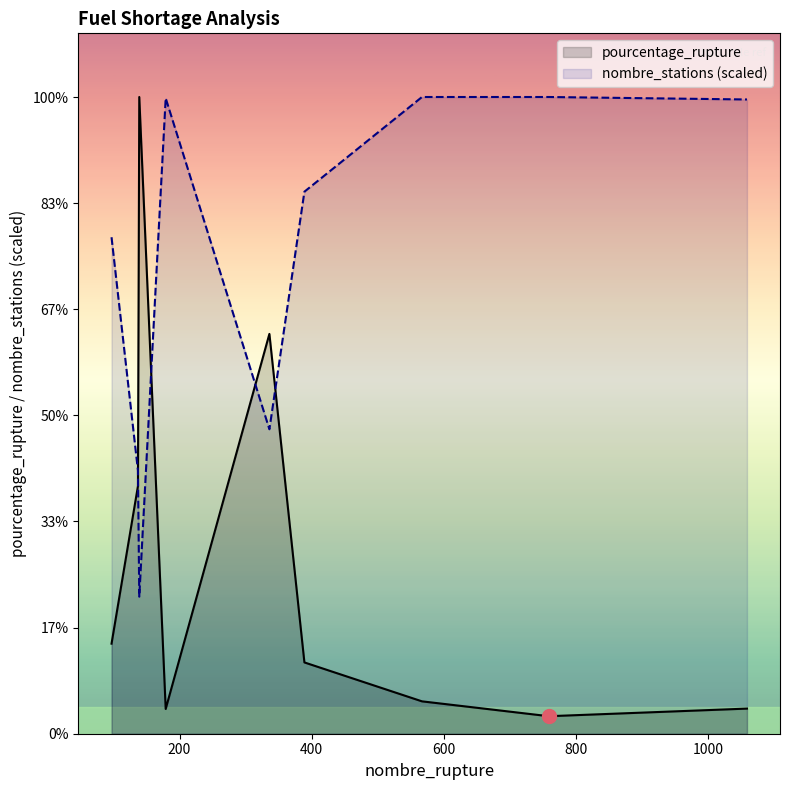

What is the maximum value shown in the chart?

36.0